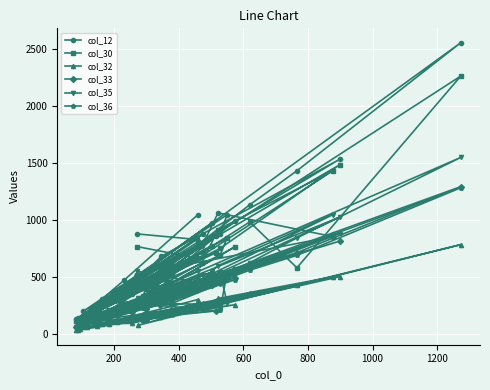

How many interior local peaks does the col_36 series have?

10